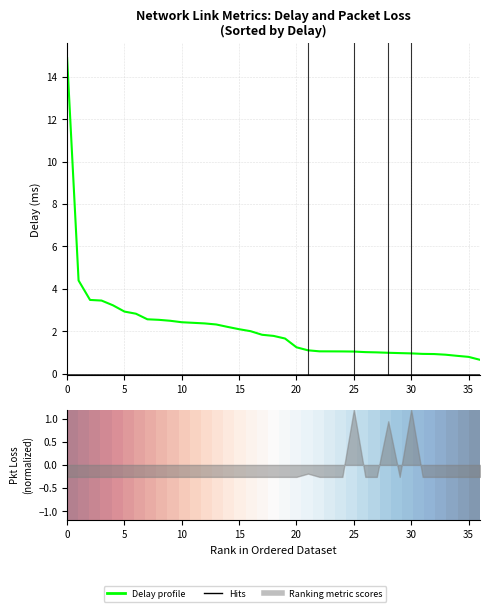

How many lines are shown in the chart?

2